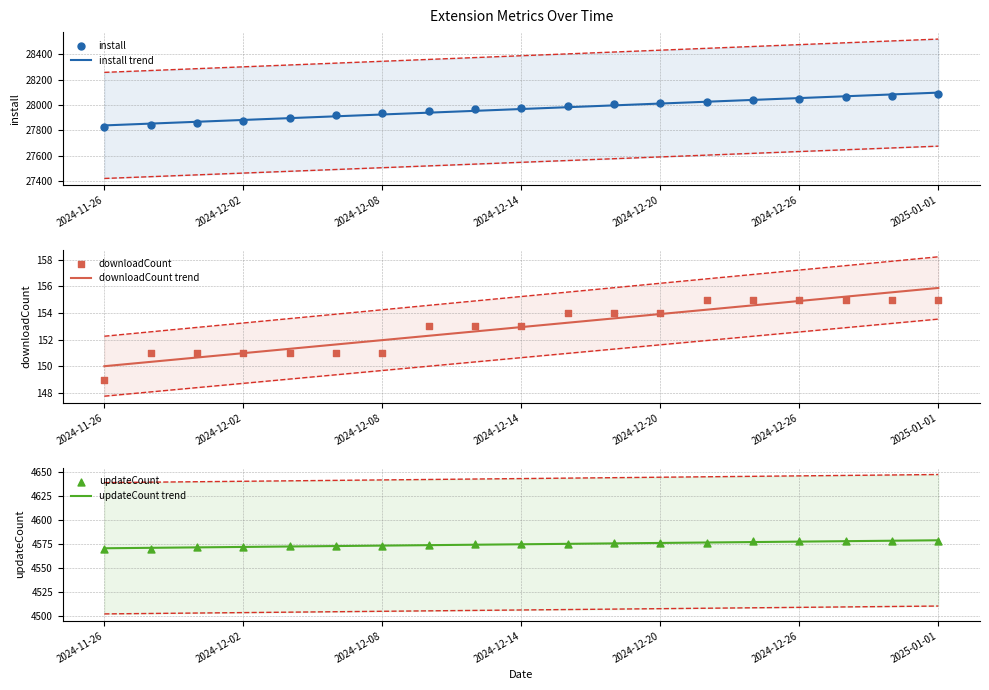

At how many categories does at least one series exceed 12091?

19